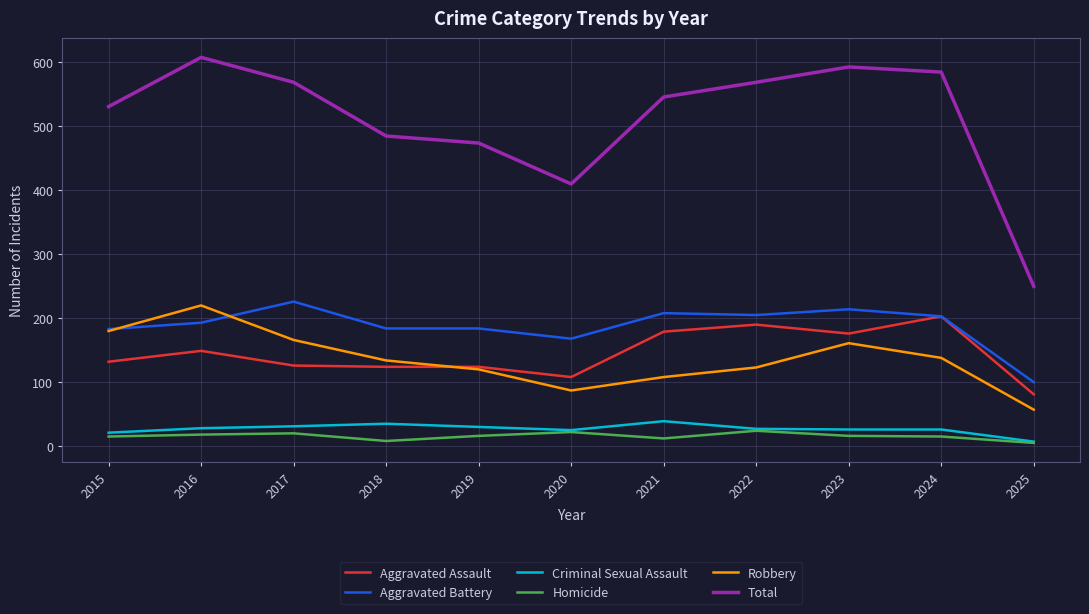

List the series in order of their peak value, lowest first.

Homicide, Criminal Sexual Assault, Aggravated Assault, Robbery, Aggravated Battery, Total